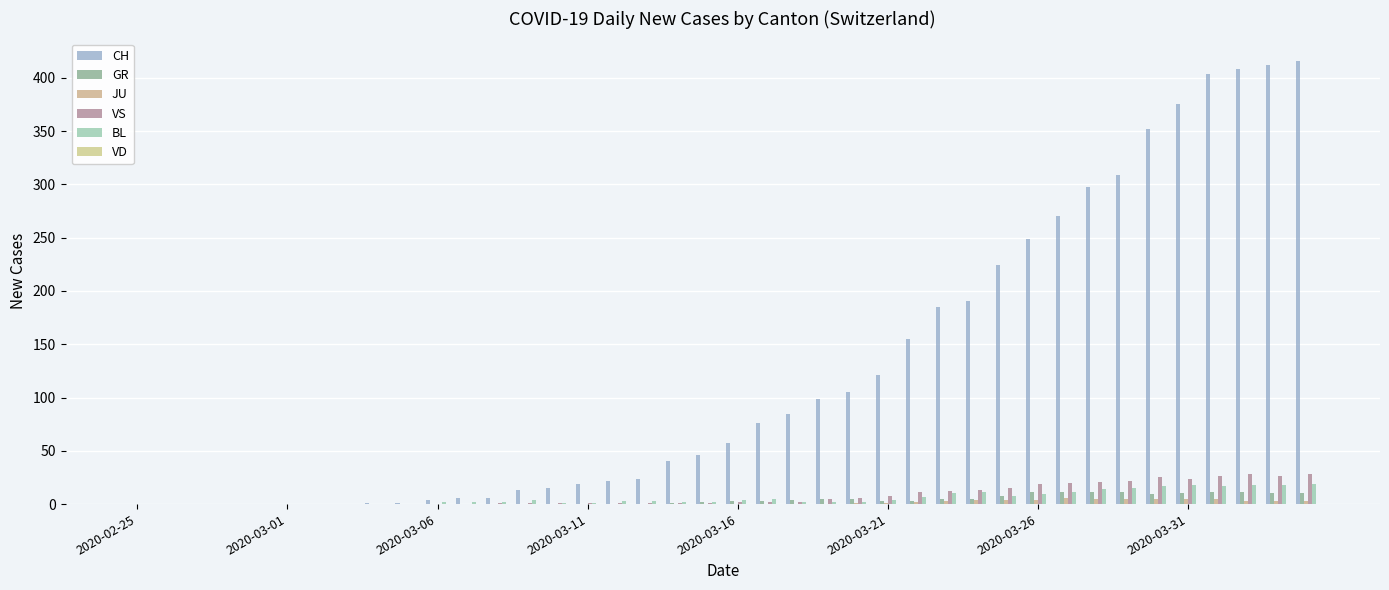

How many categories are shown in the chart?

40